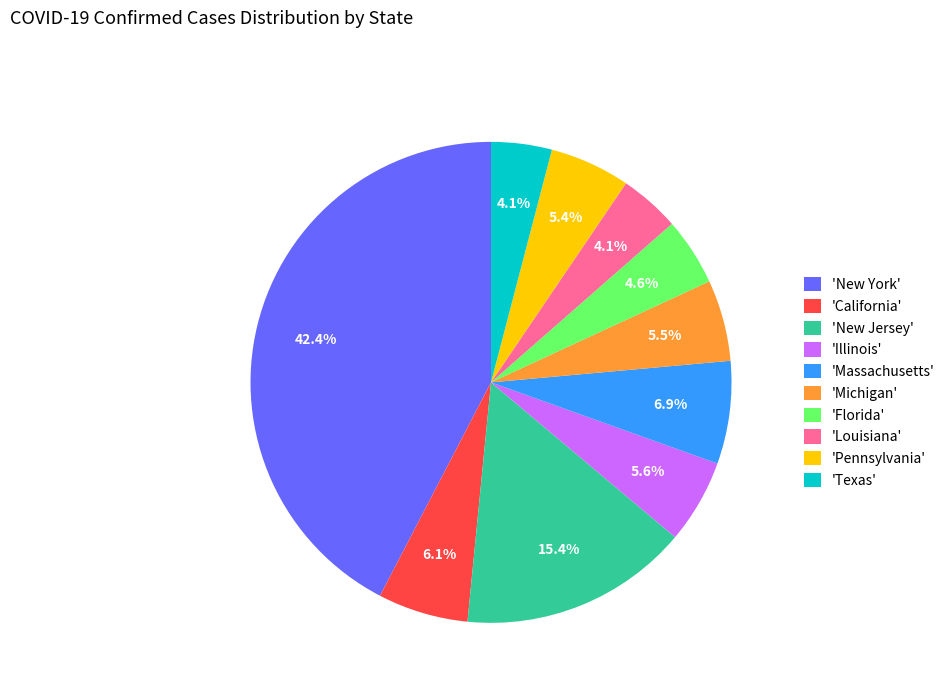

Which category has the biggest portion of the pie?

'New York'